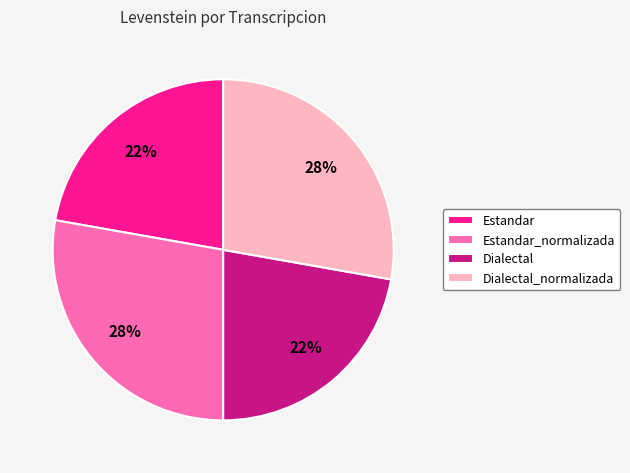

The Dialectal slice represents 28% of the pie. True or false?

False